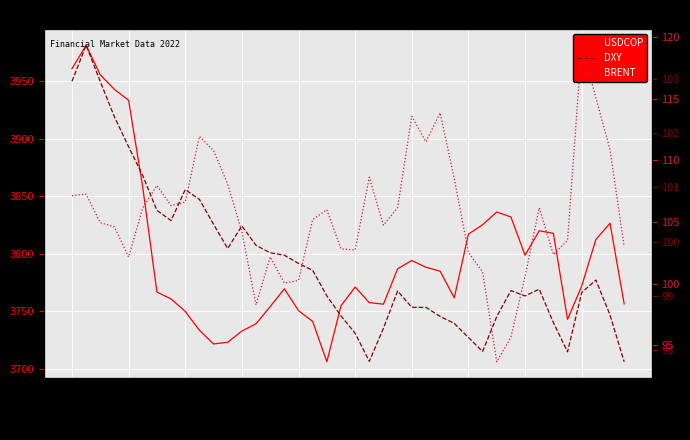

True or false: DXY has more than 2 interior local peaks.

True